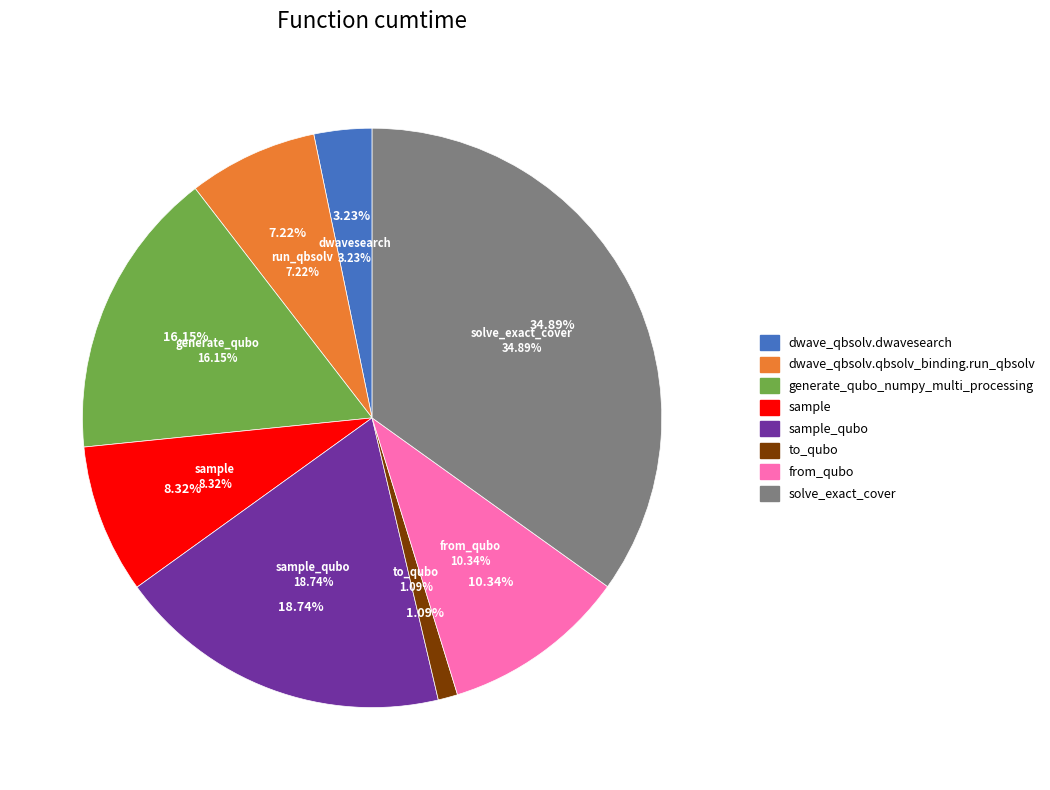

To the nearest percent, what is the combined percentage of sample and sample_qubo?

27%